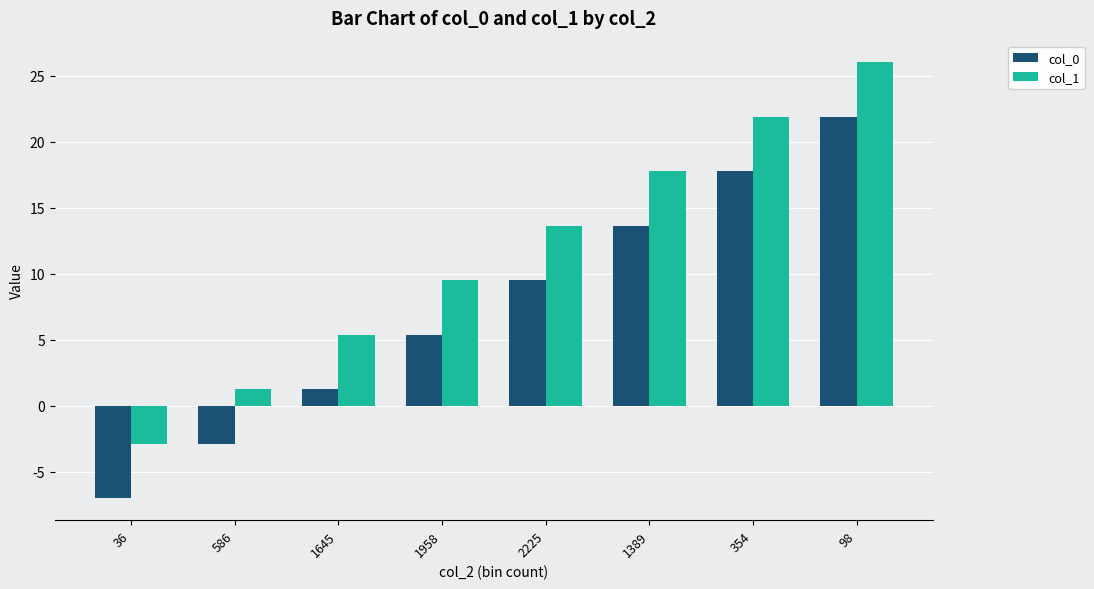

What is the maximum value for col_0?

21.9